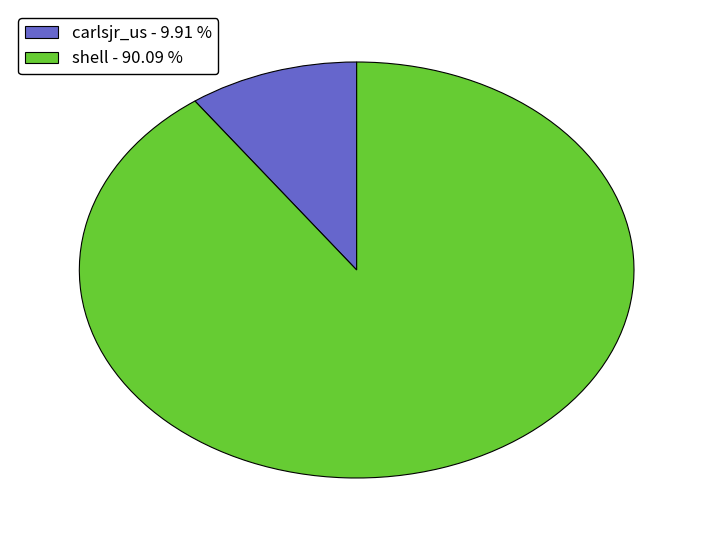

Which category has the biggest portion of the pie?

shell